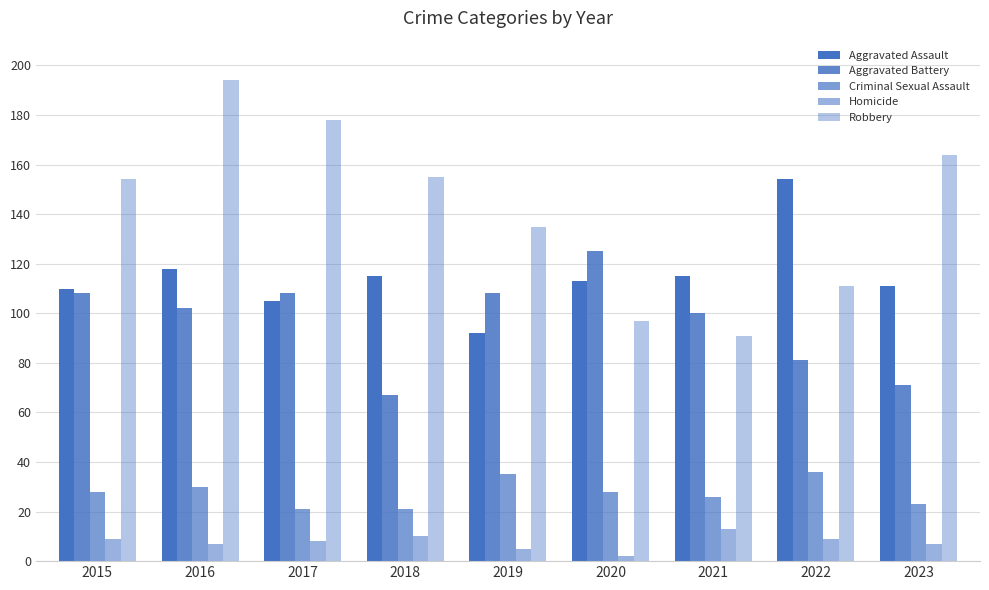

What is the value of the Aggravated Assault bar at the 1st from the left?

110